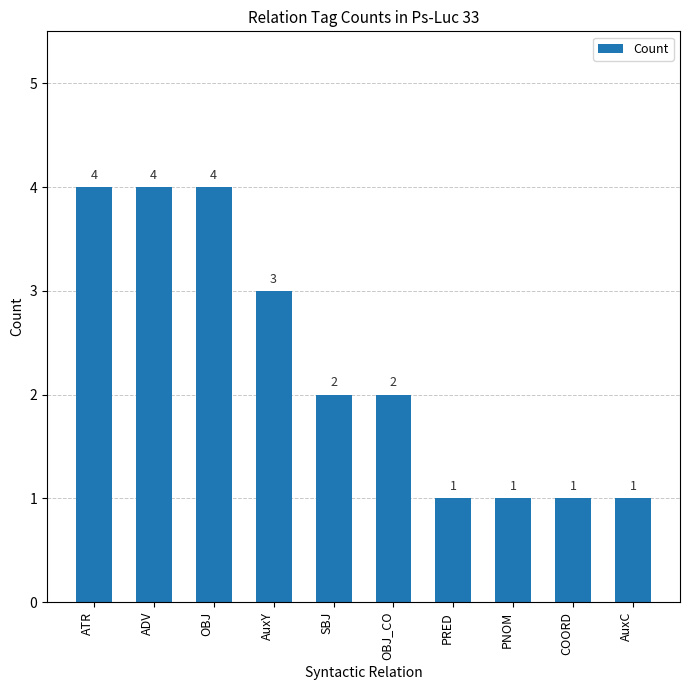

What is the greatest value displayed?

4